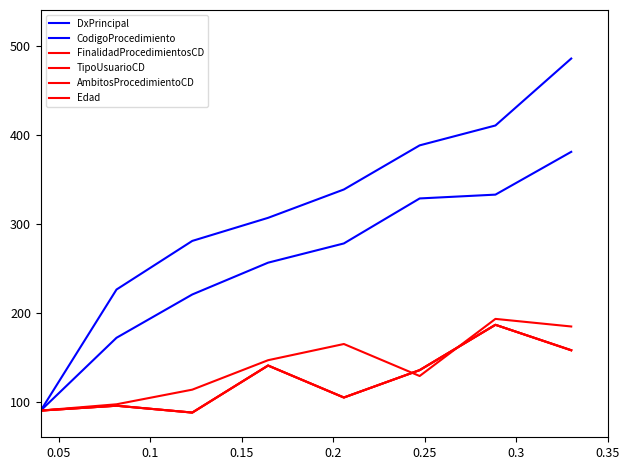

What is the highest value of the FinalidadProcedimientosCD series?

186.4